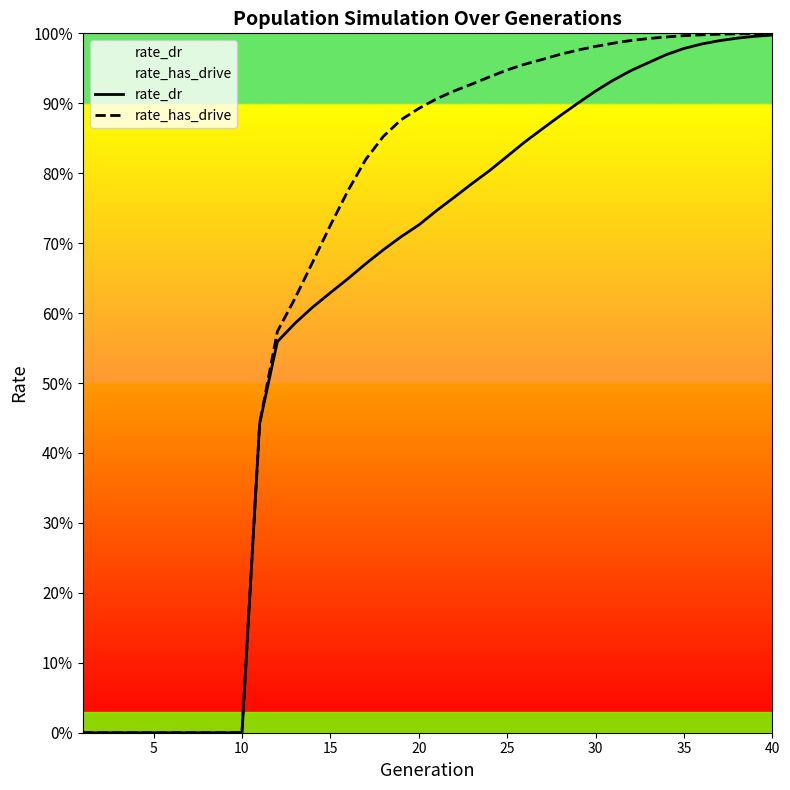

List the series in order of their overall mean, lowest first.

rate_dr, rate_has_drive